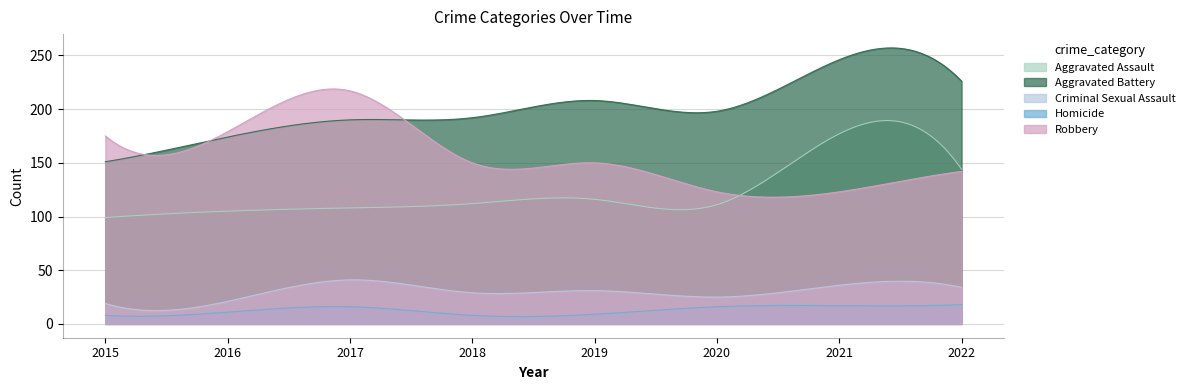

At 2022, list the series in order from largest to smallest.

Aggravated Battery, Aggravated Assault, Robbery, Criminal Sexual Assault, Homicide